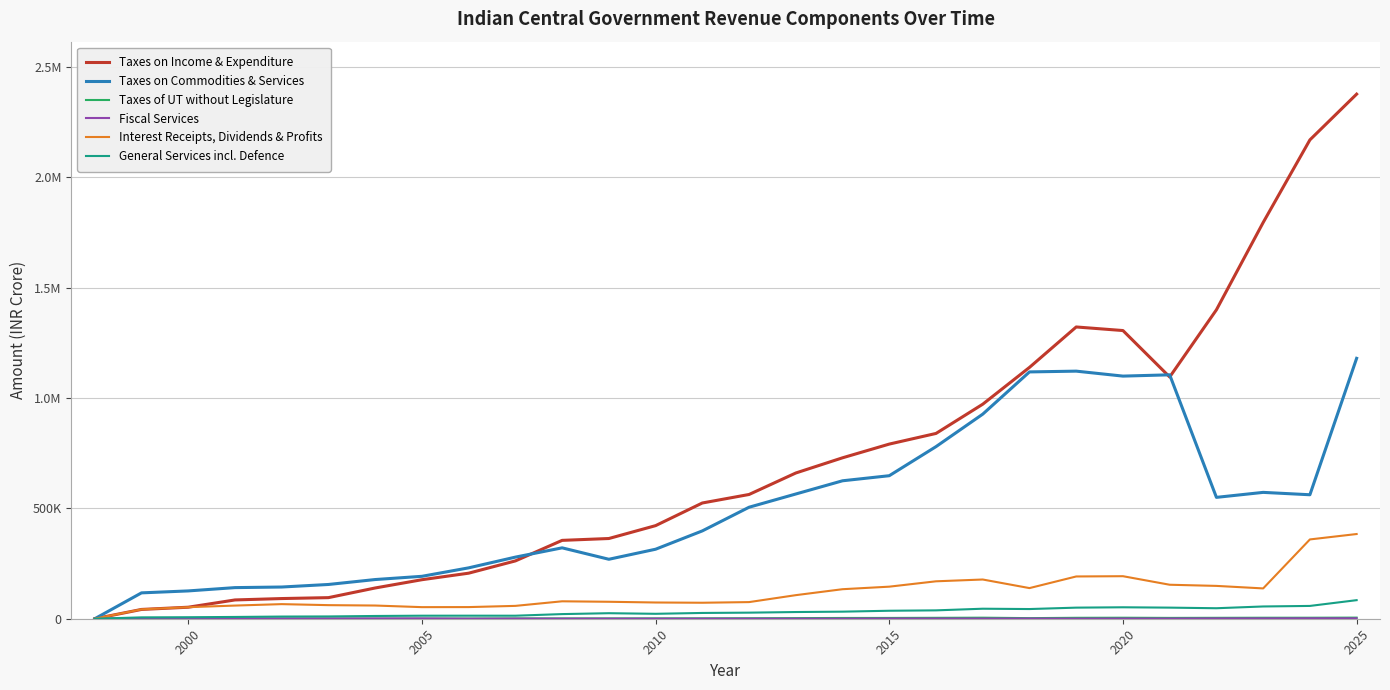

Where is the first local maximum for Fiscal Services?

2000